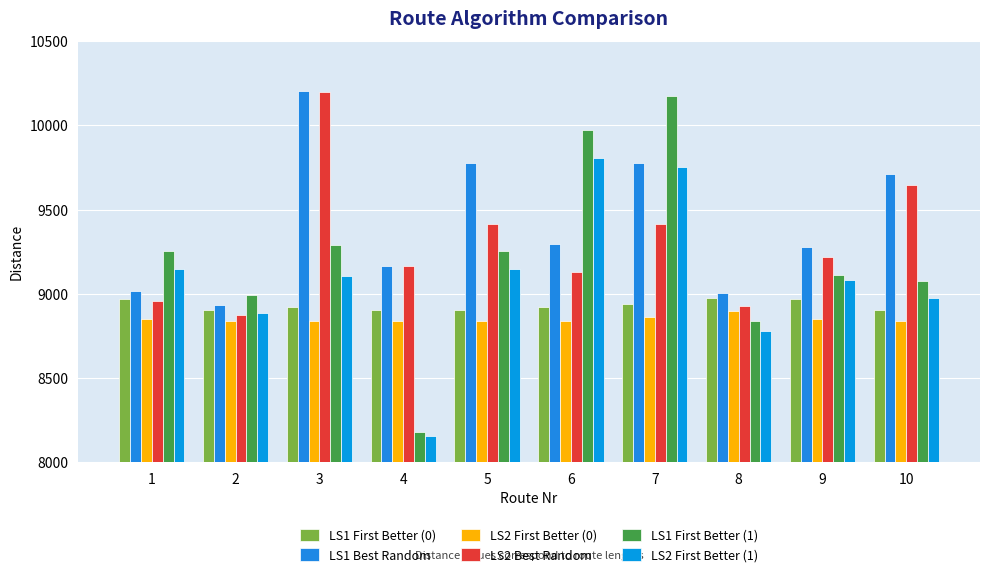

At which label is LS2 First Better (0) closest to 8869?

7